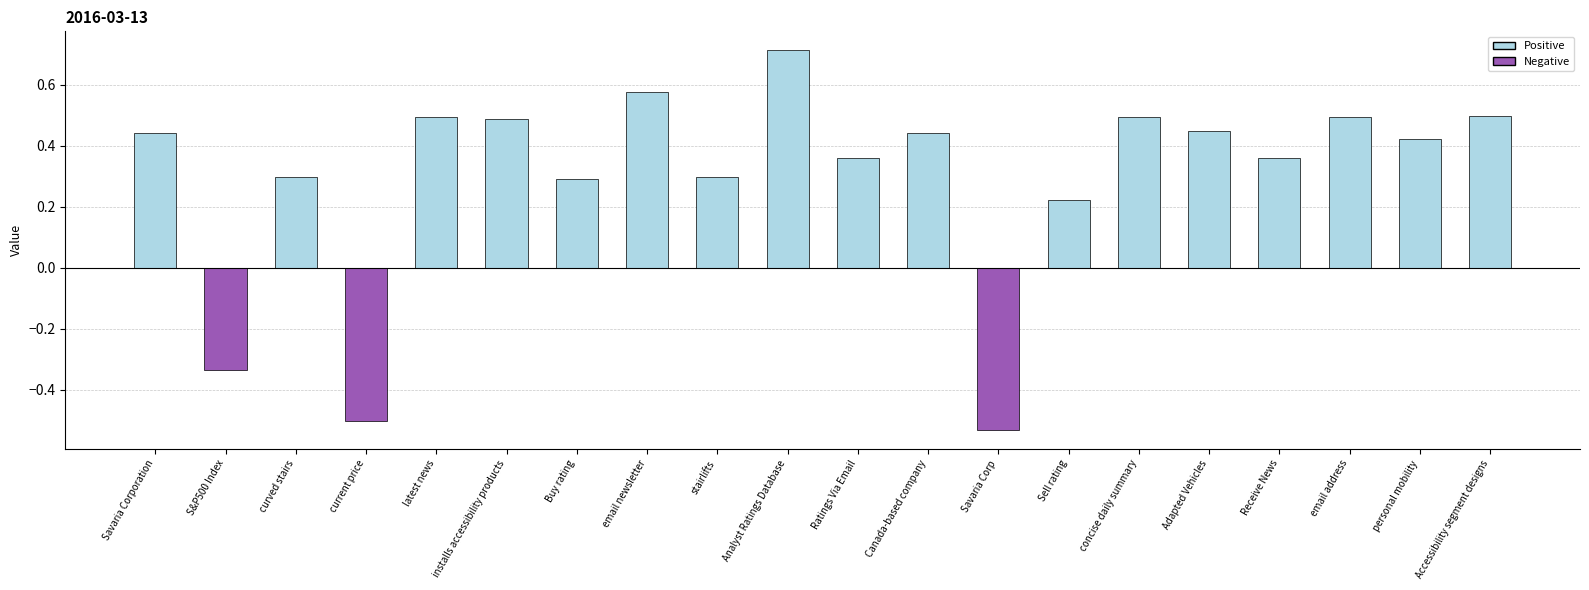

At which label does the data first exceed 0?

Savaria Corporation